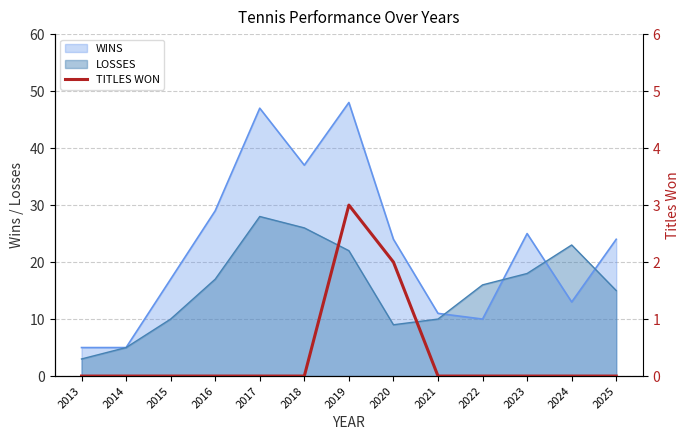

List the labels in order of value, largest first.

2019, 2020, 2013, 2014, 2015, 2016, 2017, 2018, 2021, 2022, 2023, 2024, 2025